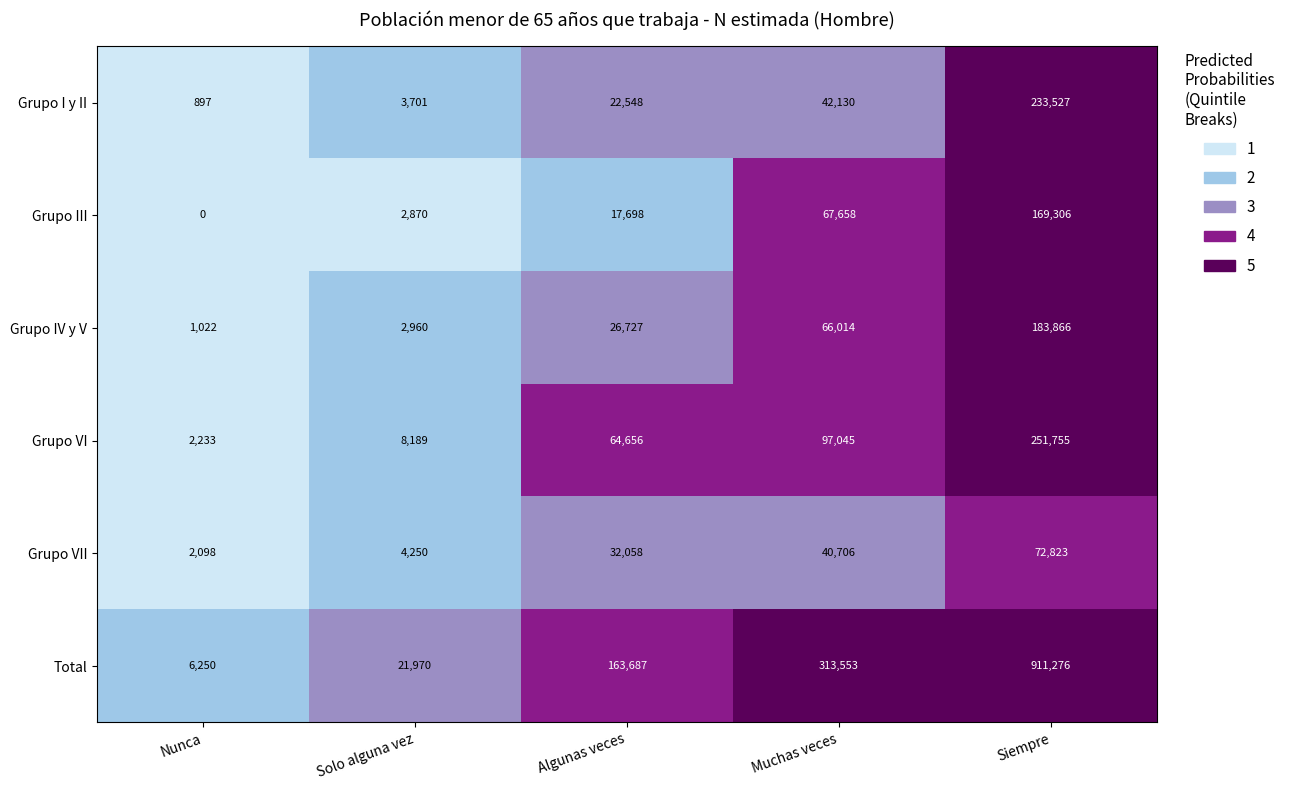

What is the maximum value for Grupo IV y V?

183866